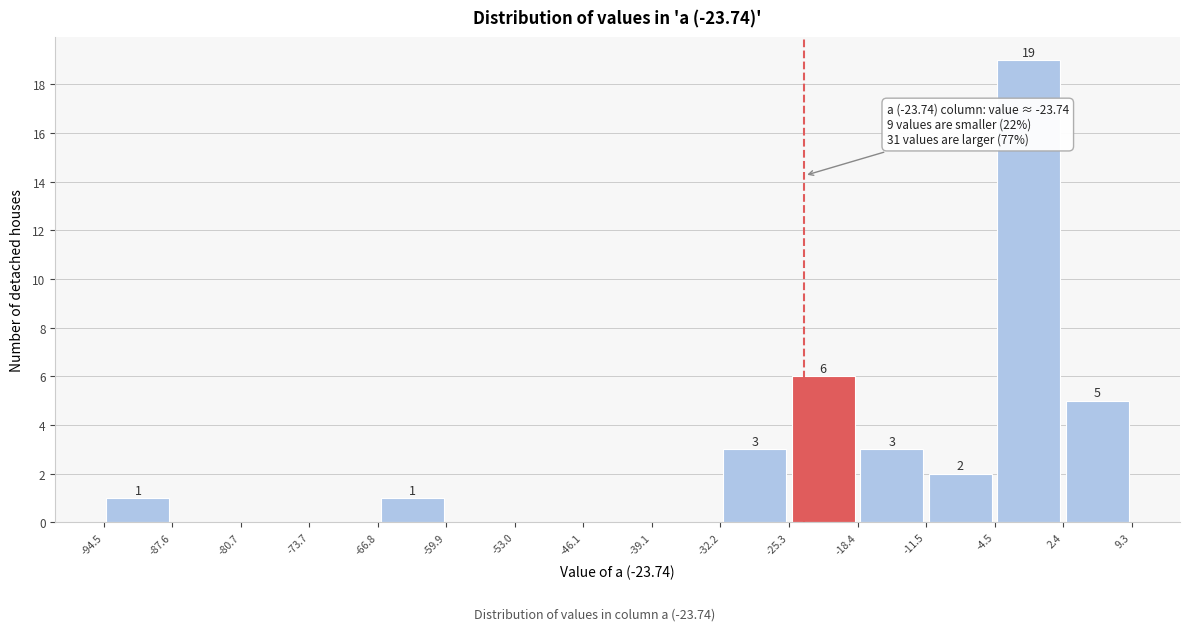

Which range on the x-axis has the tallest bar?

-4.5 to 2.4